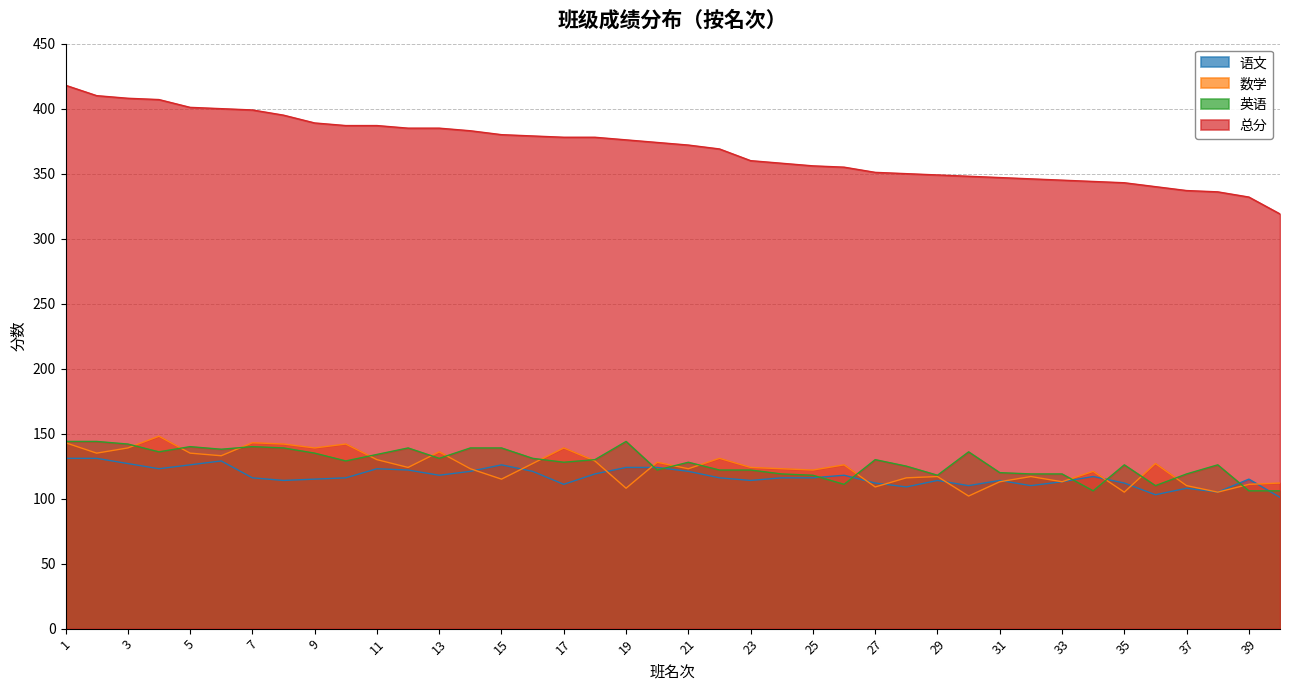

What is the value of the 数学 point at the 23rd from the left?

124